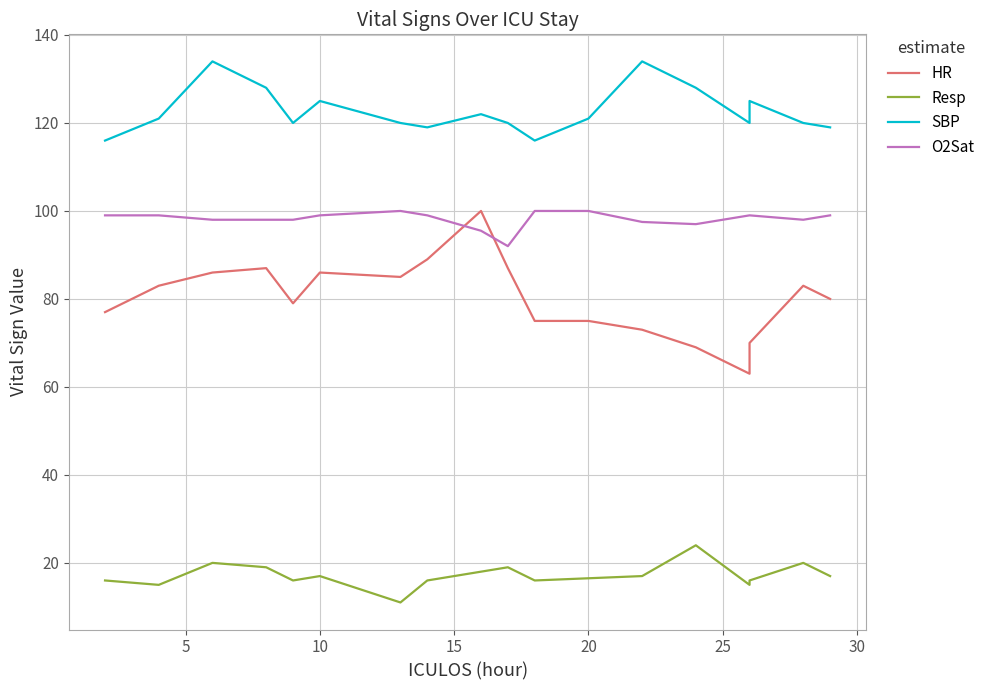

Which series has the widest spread of values?

HR